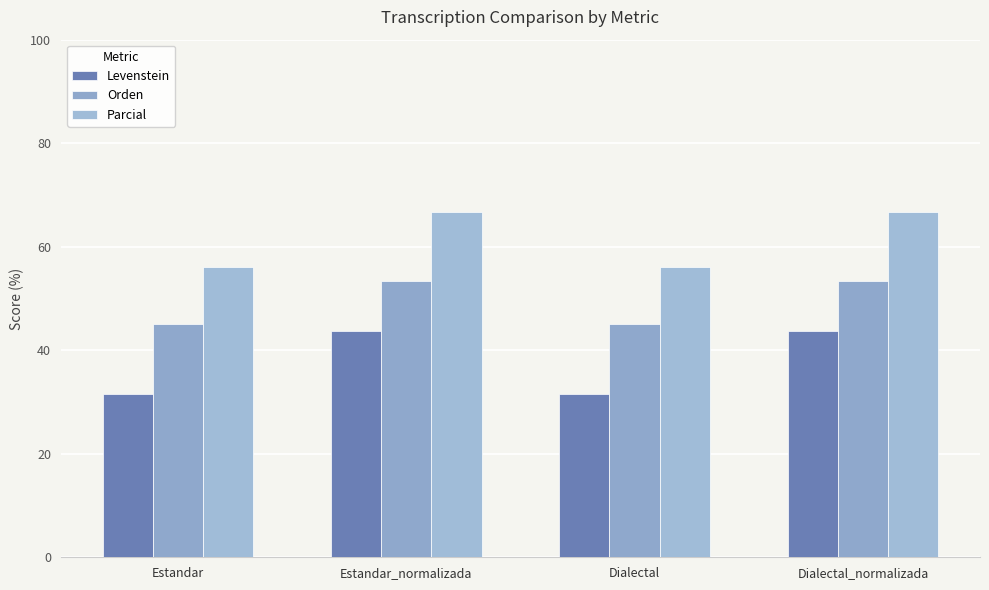

What is the maximum value for Orden?

53.3